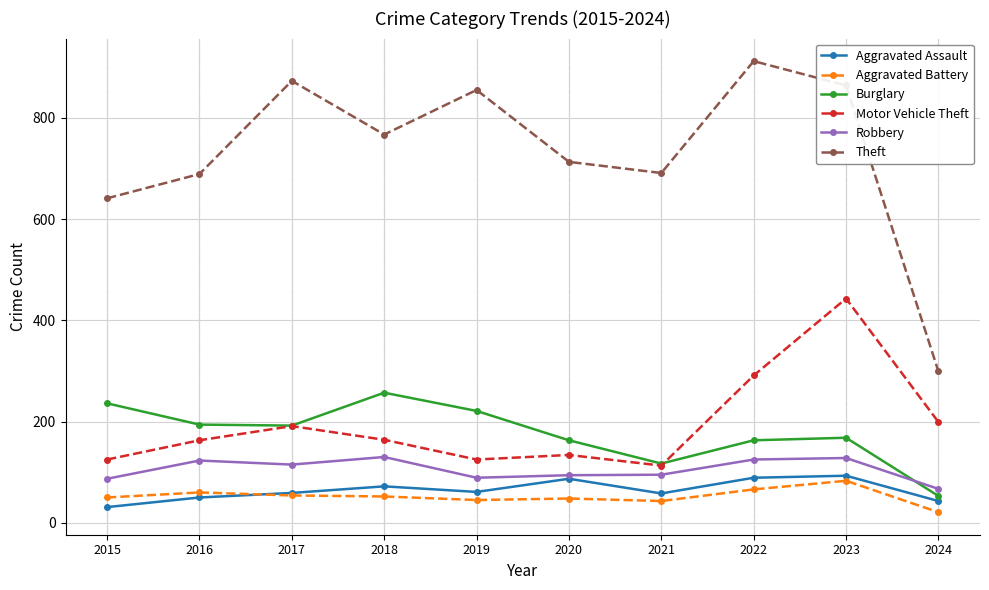

What is the total value across all series at 2019?

1396